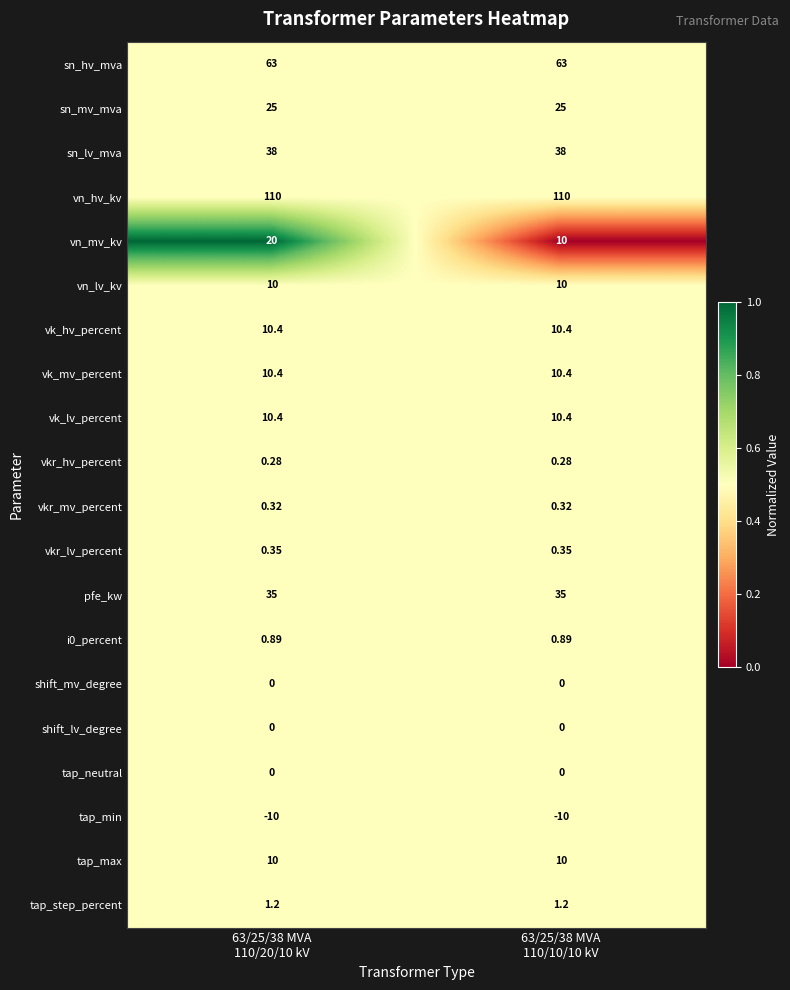

Which series has the largest total across all categories?

vn_hv_kv